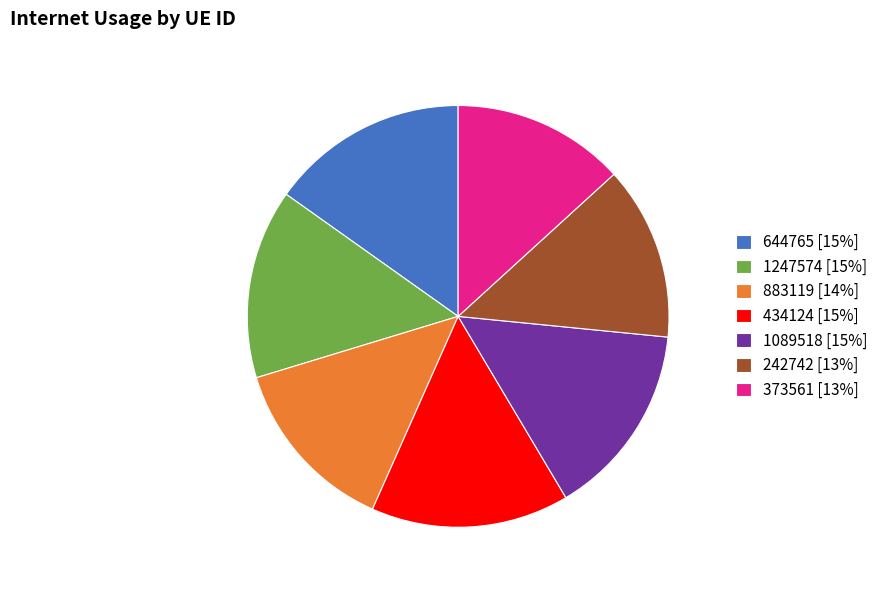

Combined, do 434124 [15%] and 1089518 [15%] account for over 50%?

No